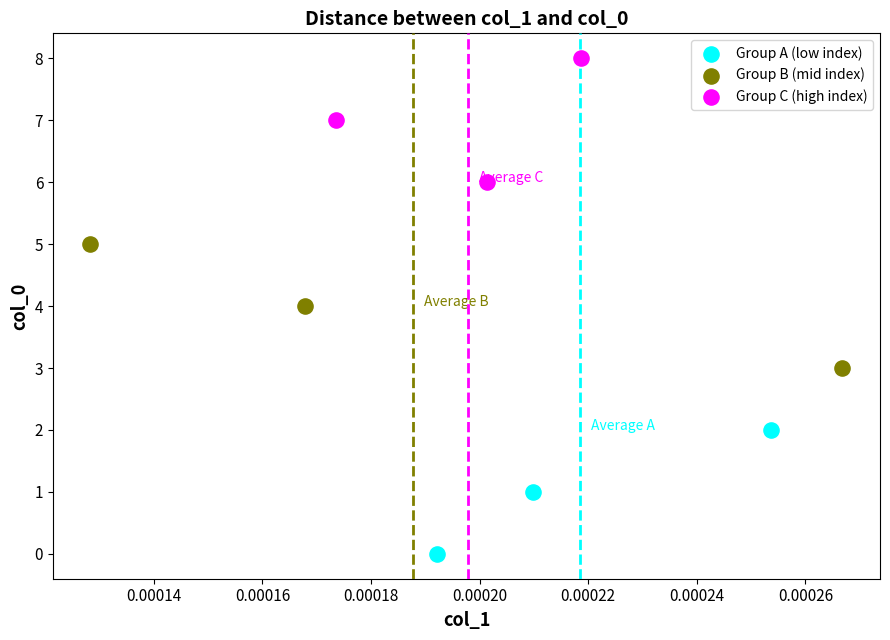

Which series reaches the minimum Y coordinate?

Group A (low index)